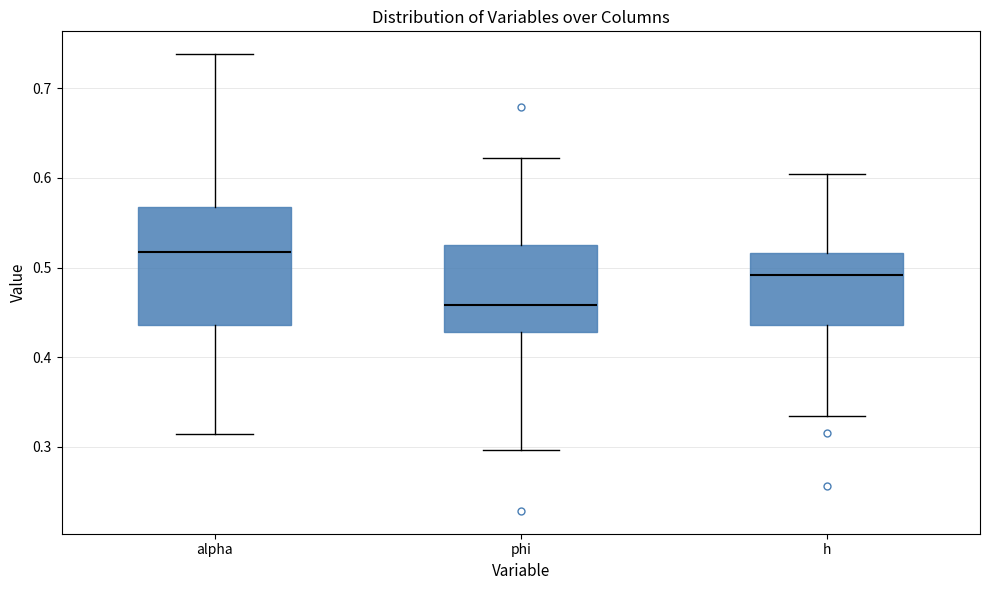

Which box has the lowest median line?

phi